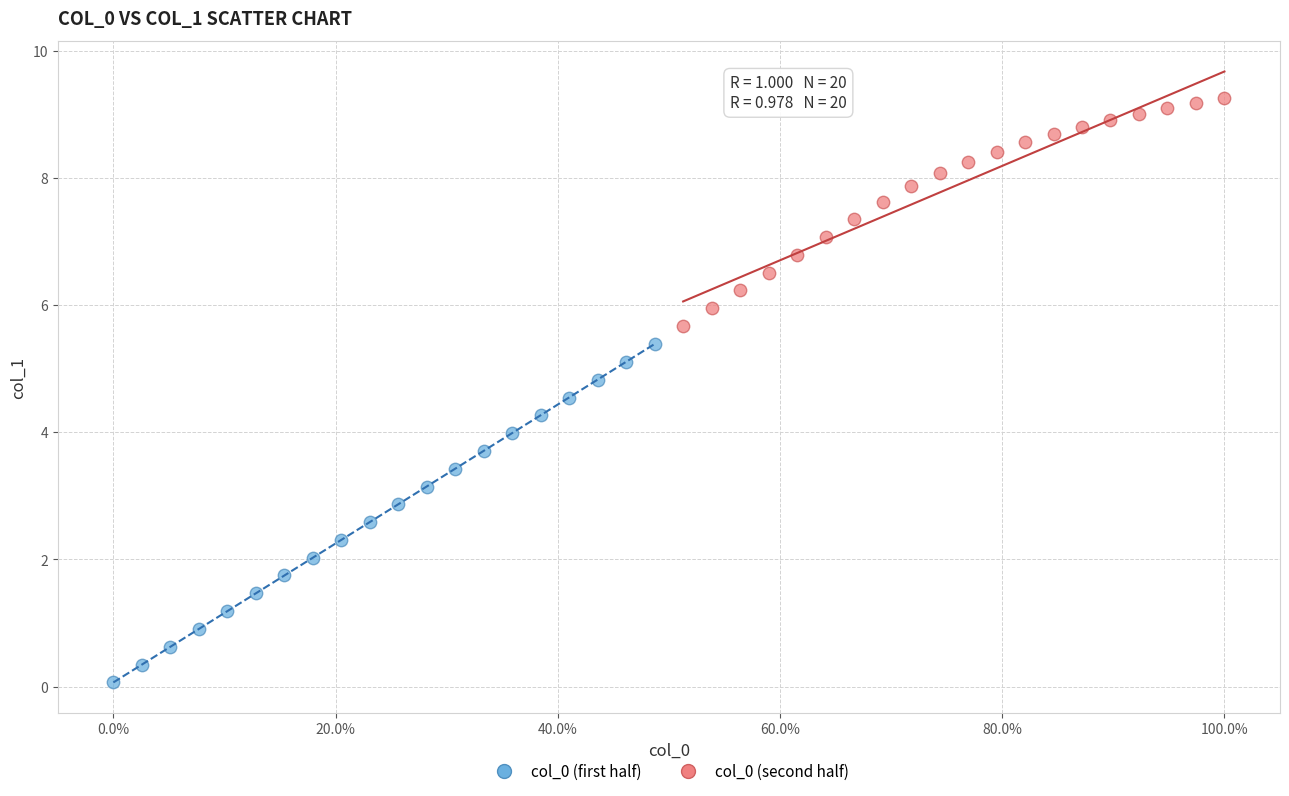

Which series has the widest spread of Y values?

col_0 (first half)